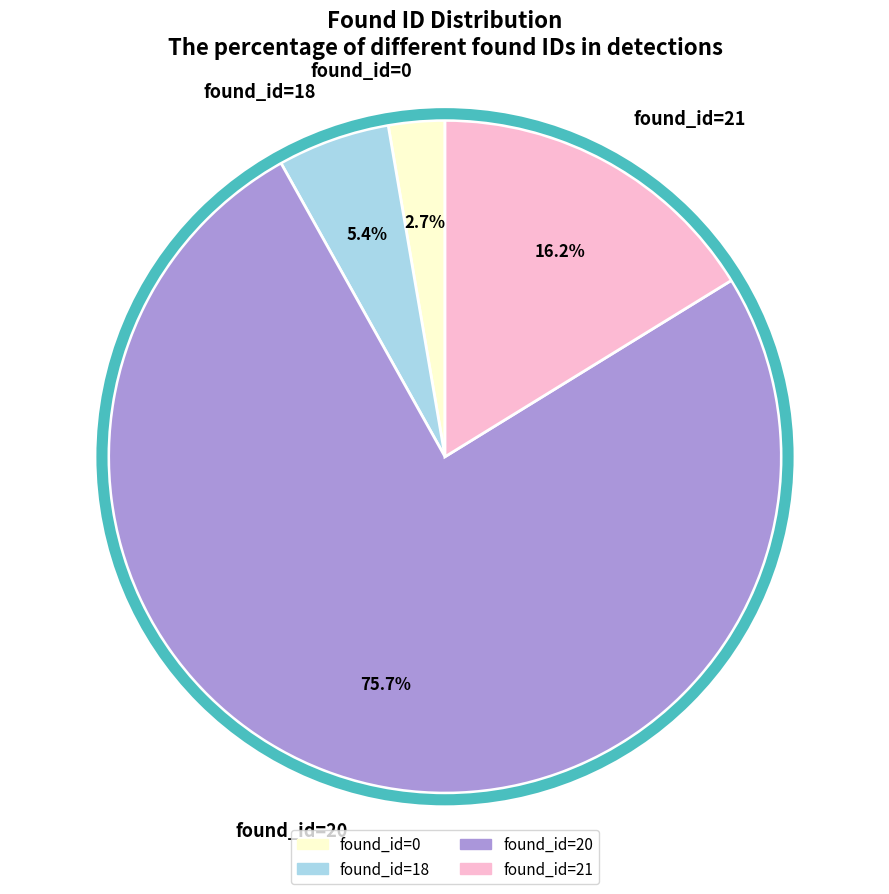

What percentage is the found_id=18 slice, to the nearest percent?

5%